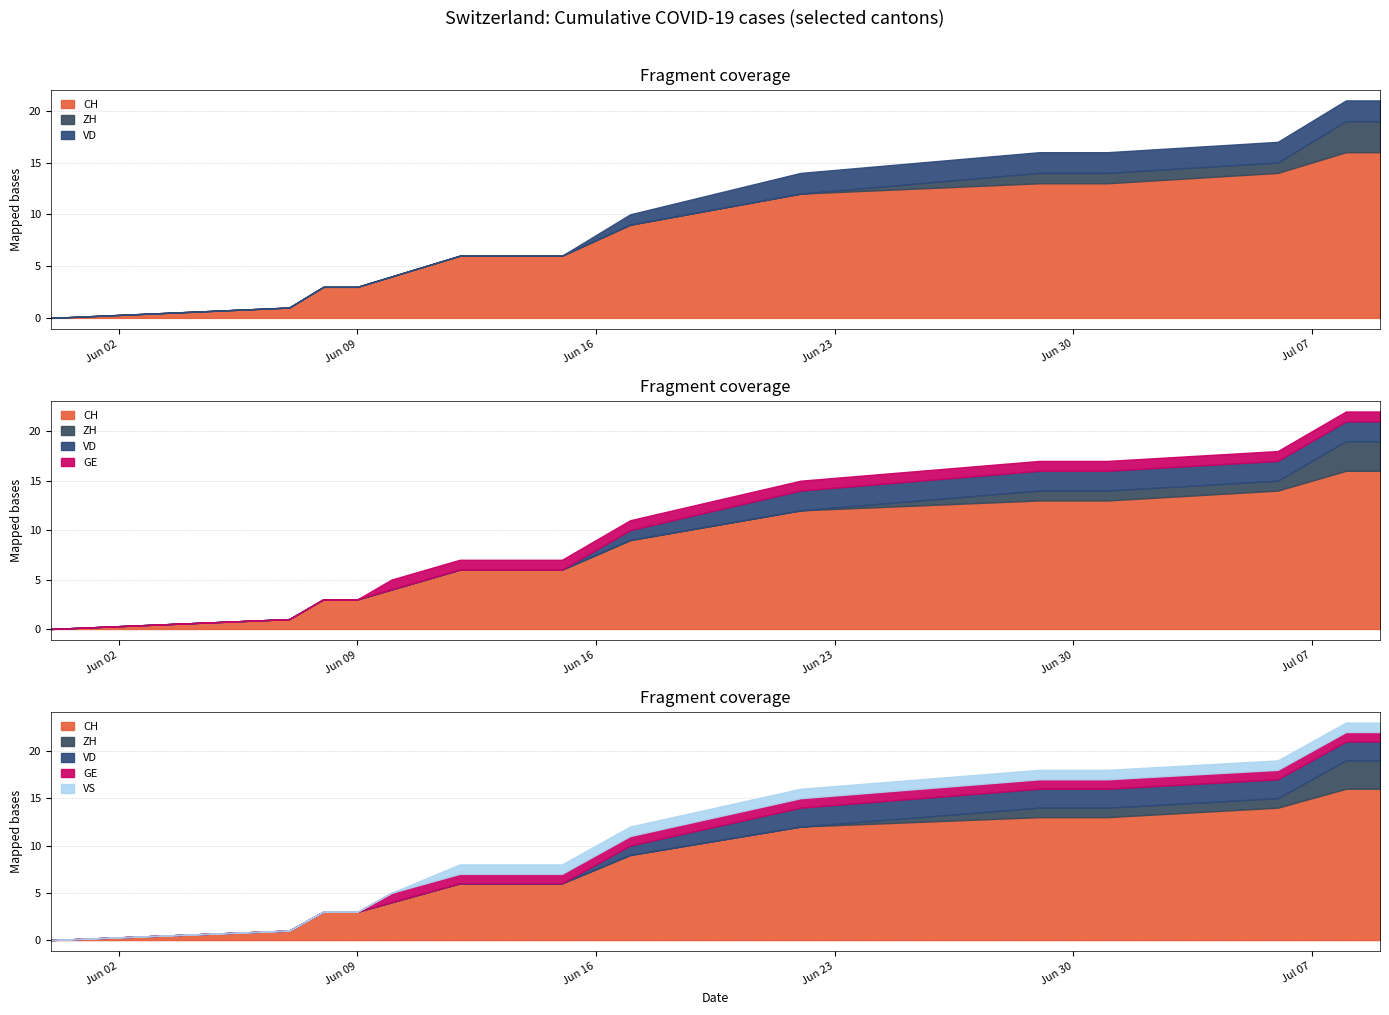

How many distinct data groups are displayed?

5